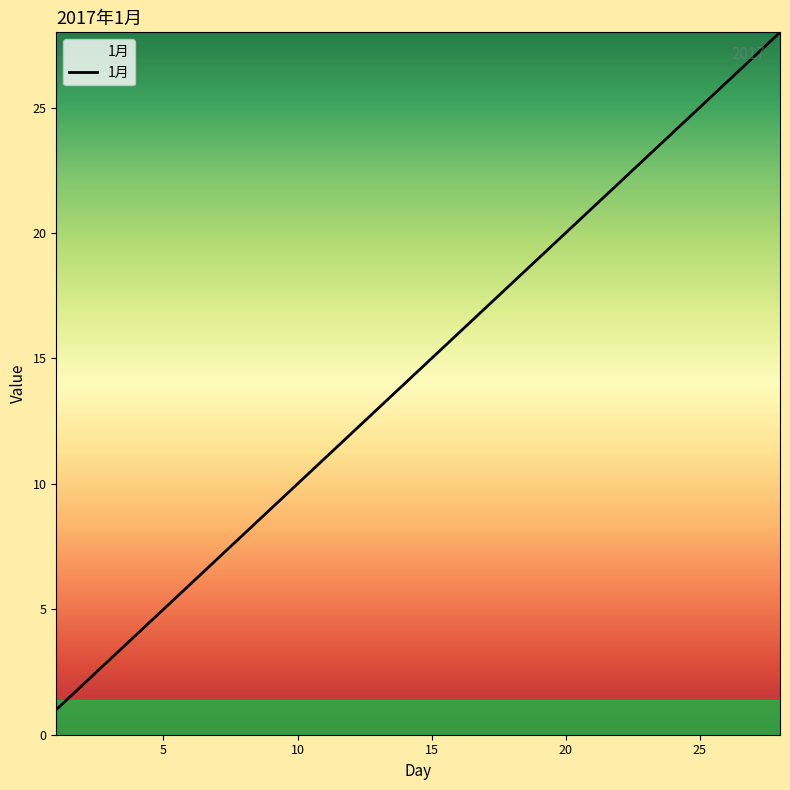

What is the difference between the maximum and minimum values?

27